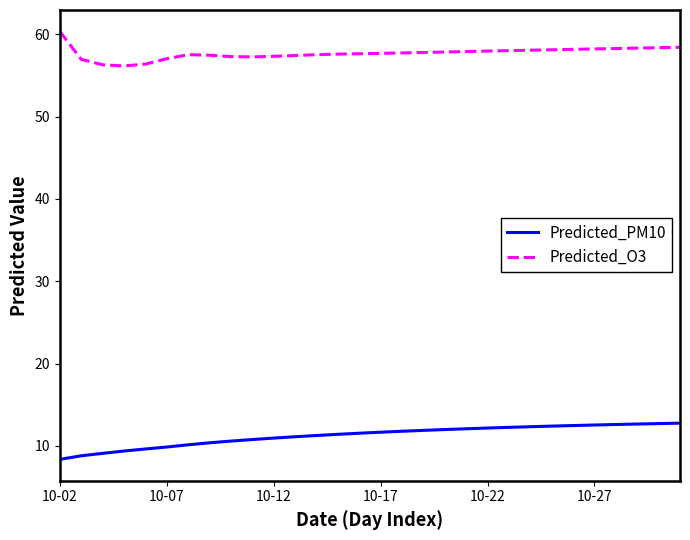

What is the minimum value for Predicted_PM10?

8.3